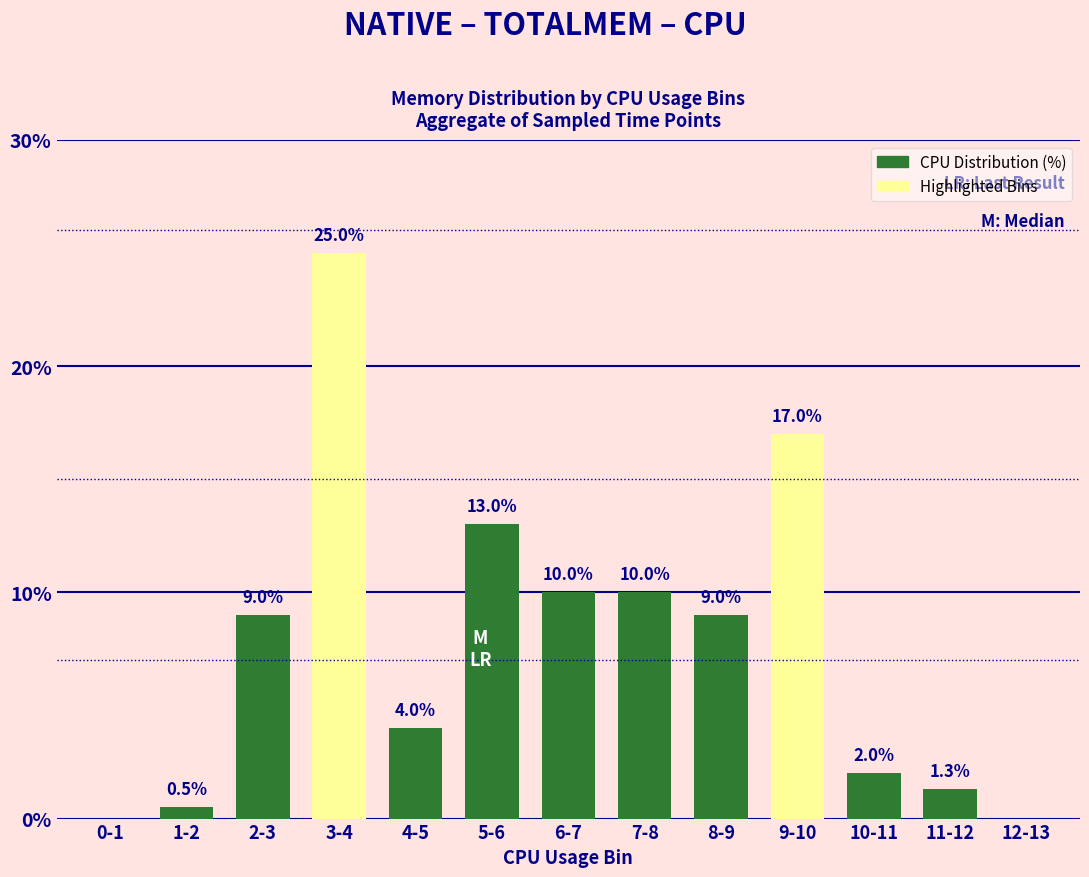

What value does the data have at 8-9?

9.0